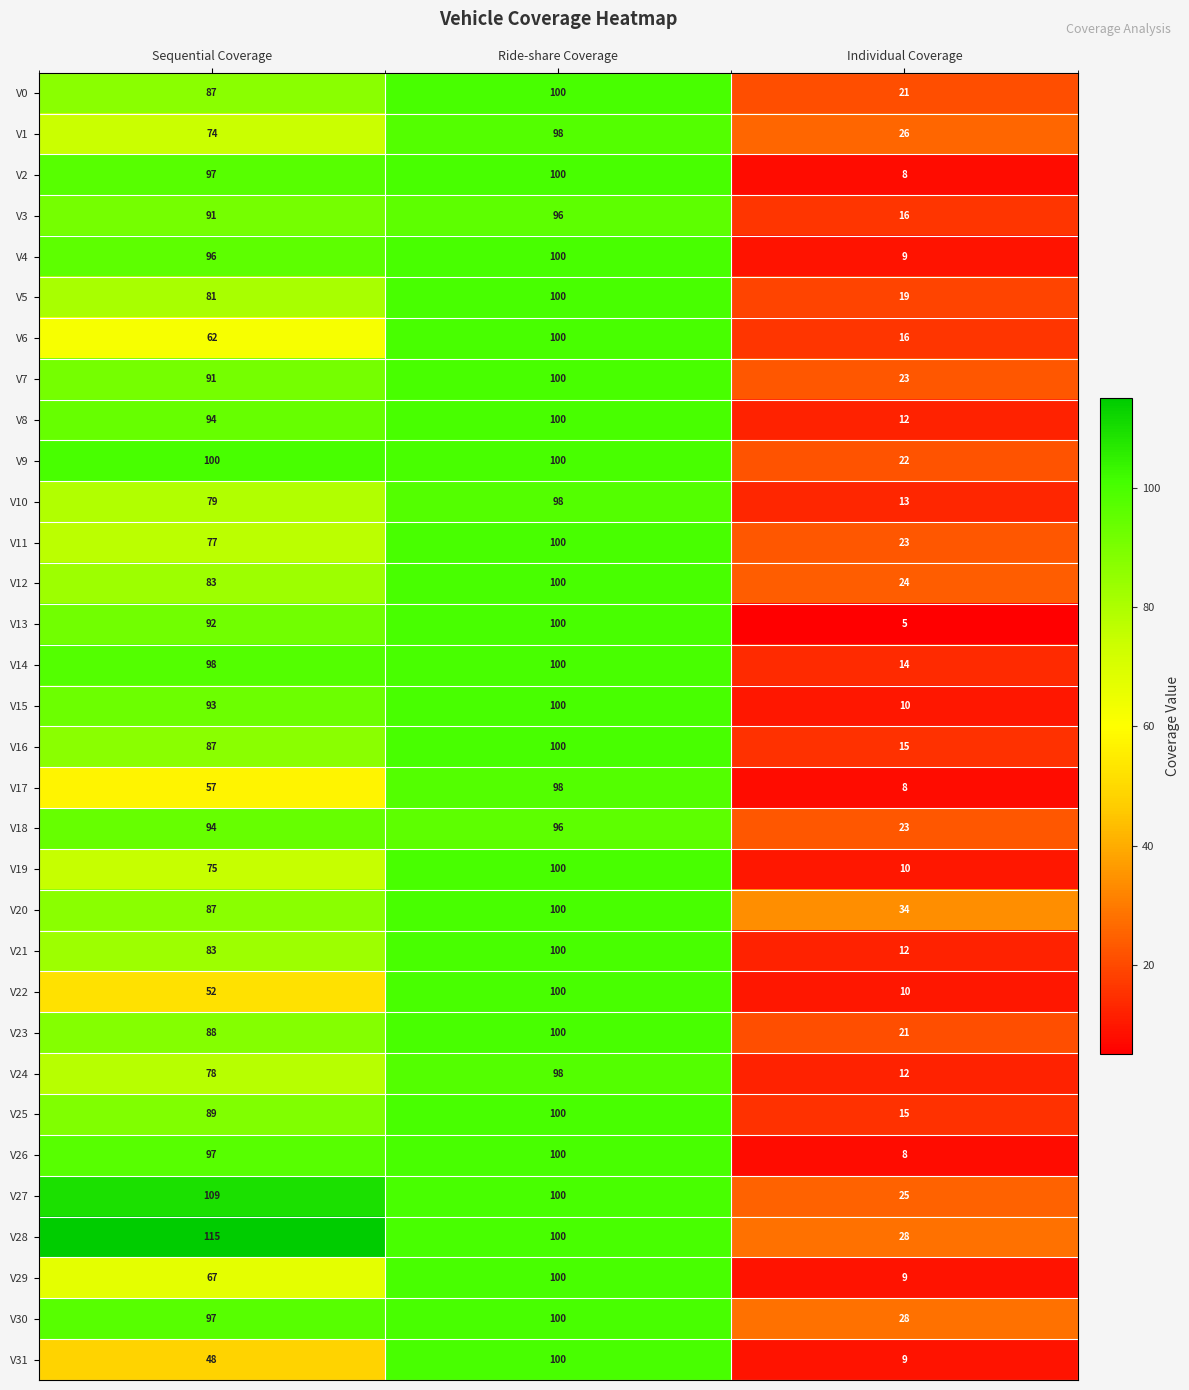

What is the smallest value displayed?

5